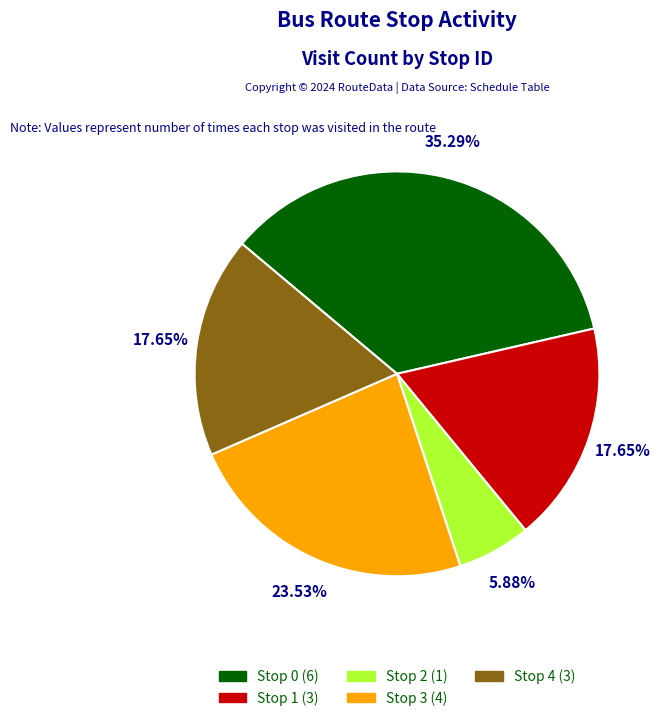

What percentage do Stop 2 and Stop 1 together represent?

23.5%